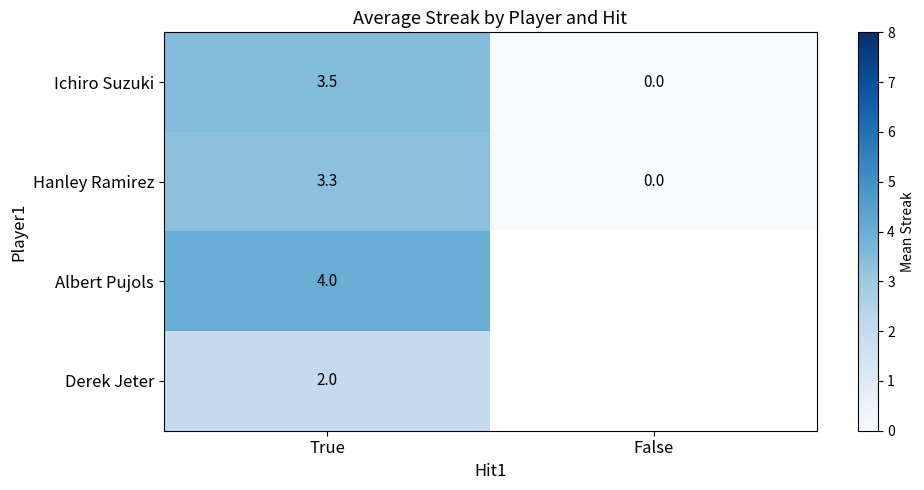

At which category is the sum across all series the highest?

True